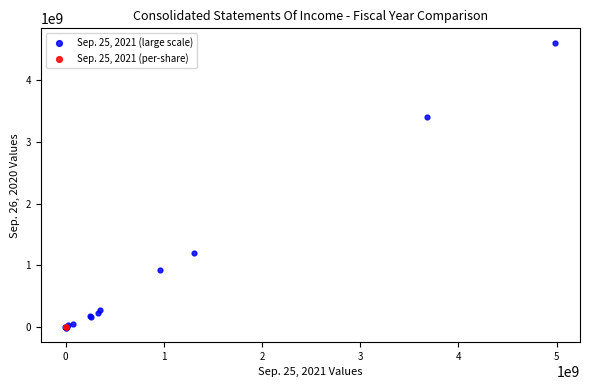

Which series contains the highest Y value?

Sep. 25, 2021 (large scale)